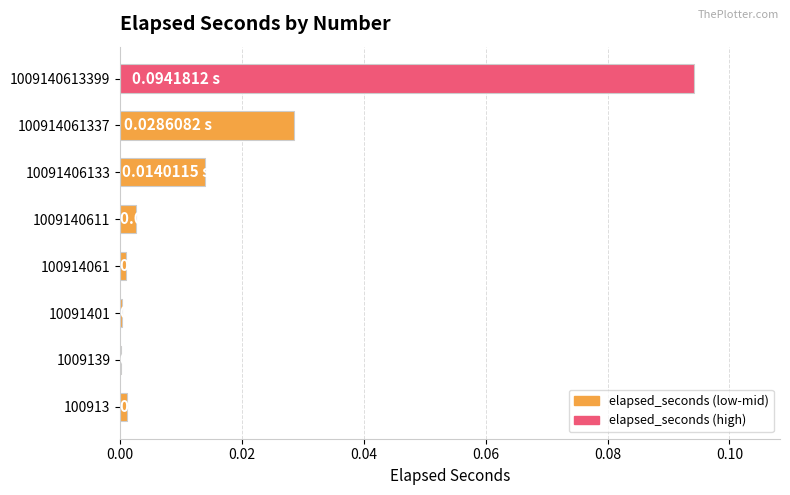

How many series are shown in this chart?

1